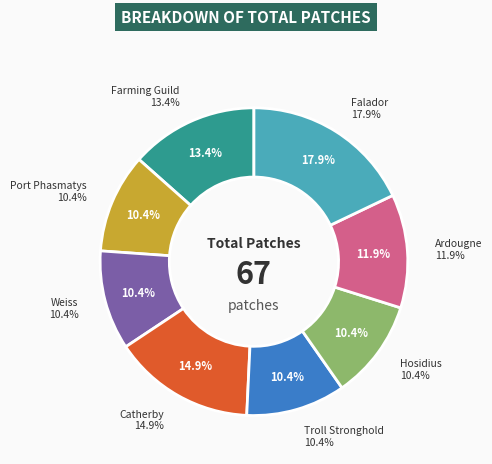

The Troll Stronghold slice represents 20% of the pie. True or false?

False